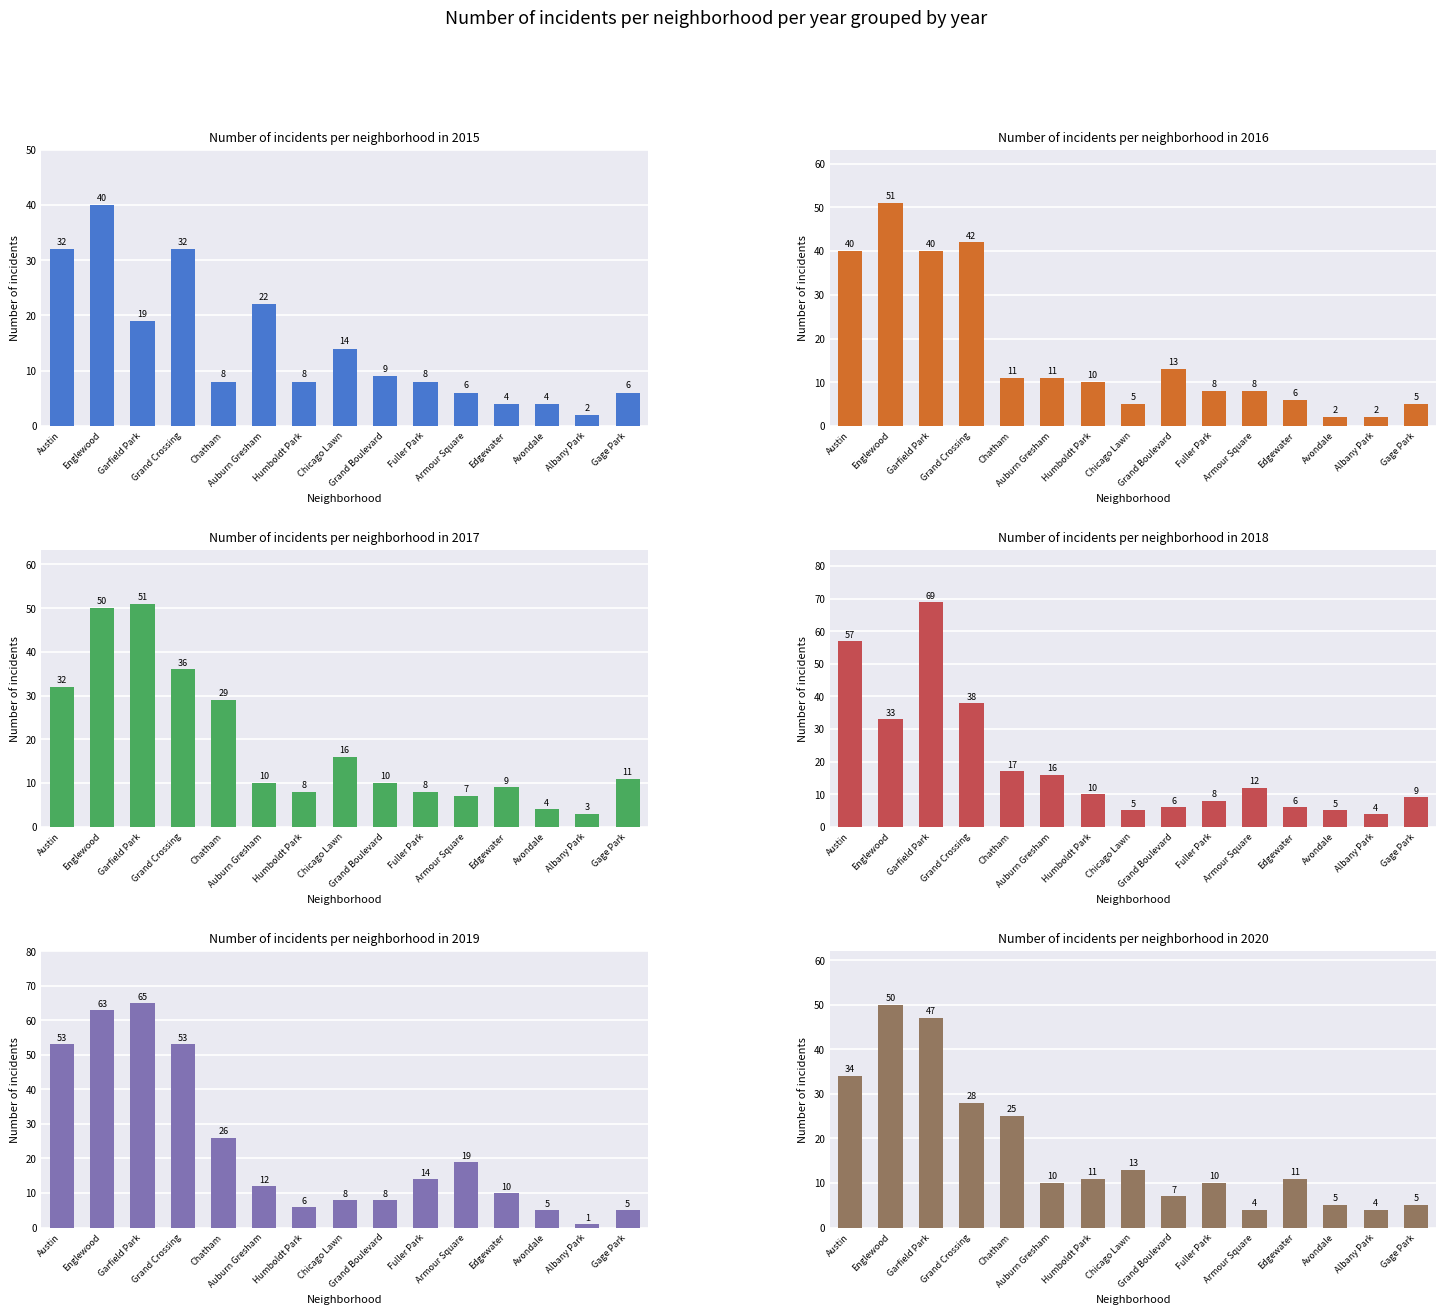

How many values in the 2016 series exceed 10?

7